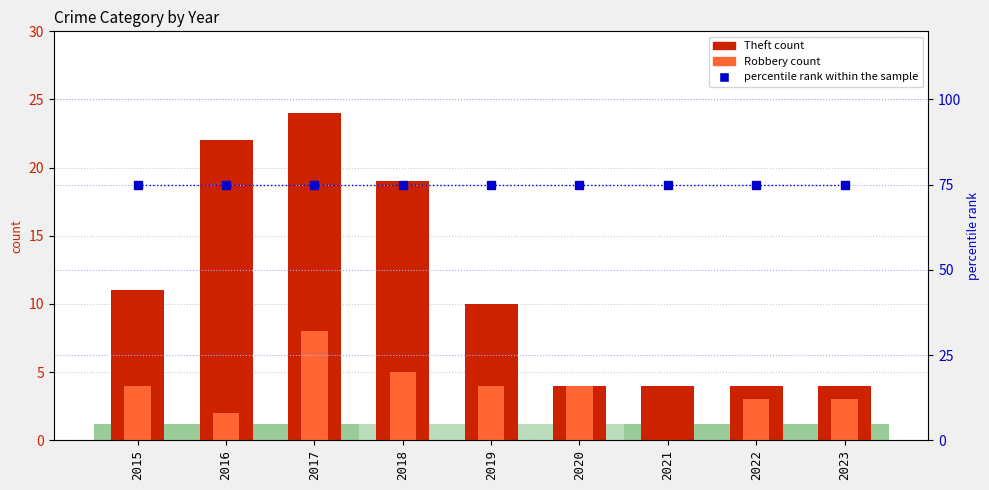

What is the value of the Theft (count) bar at the 8th from the left?

4